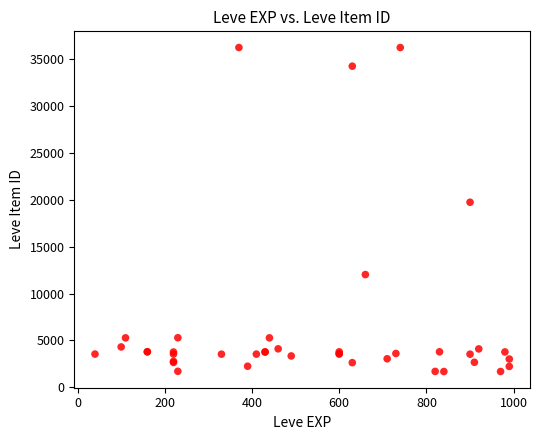

What Y value in the scatter plot is closest to 18967?

19744